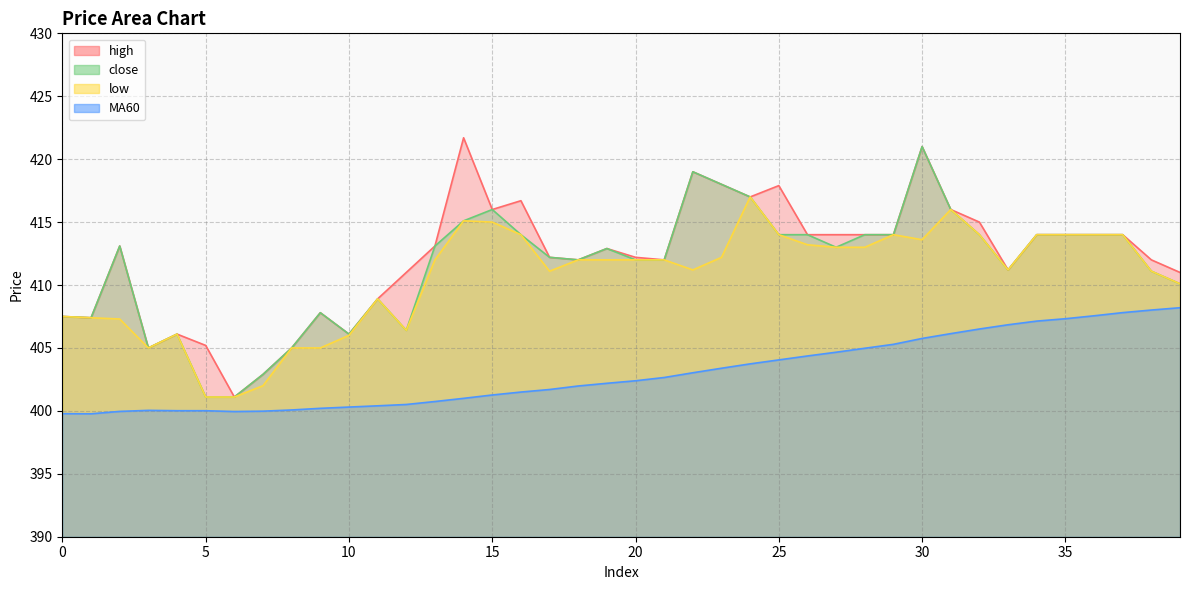

What is the lowest value of the low series?

401.1